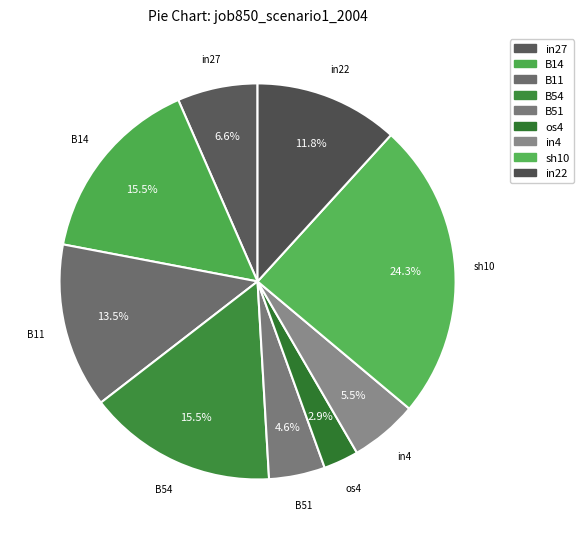

Count the number of slices in the pie.

9